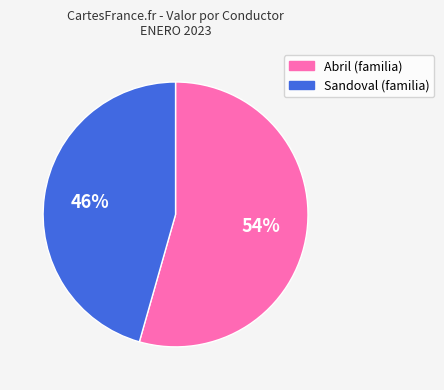

Is there a majority slice in this chart?

Yes